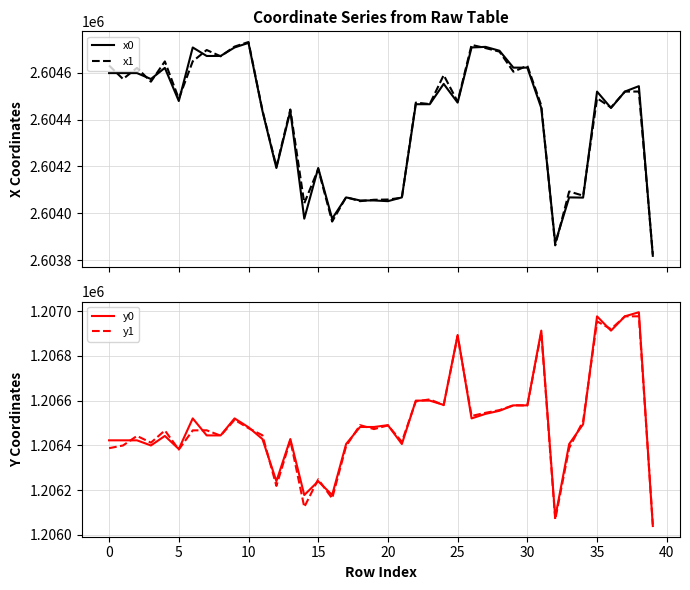

How many distinct data groups are displayed?

4